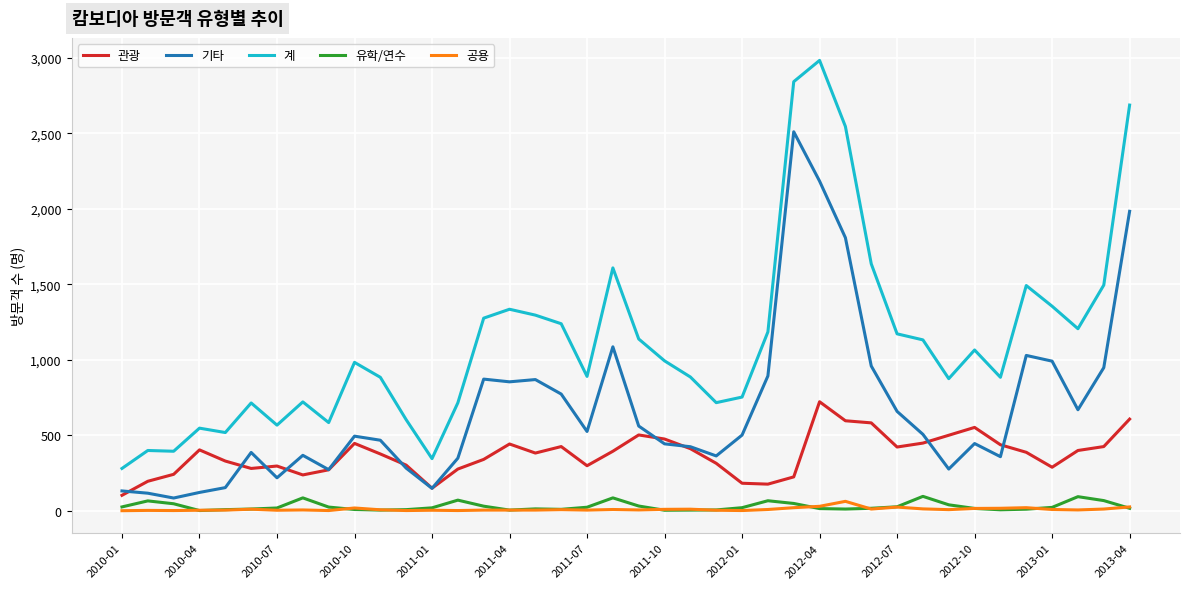

Which series has the widest spread of values?

계